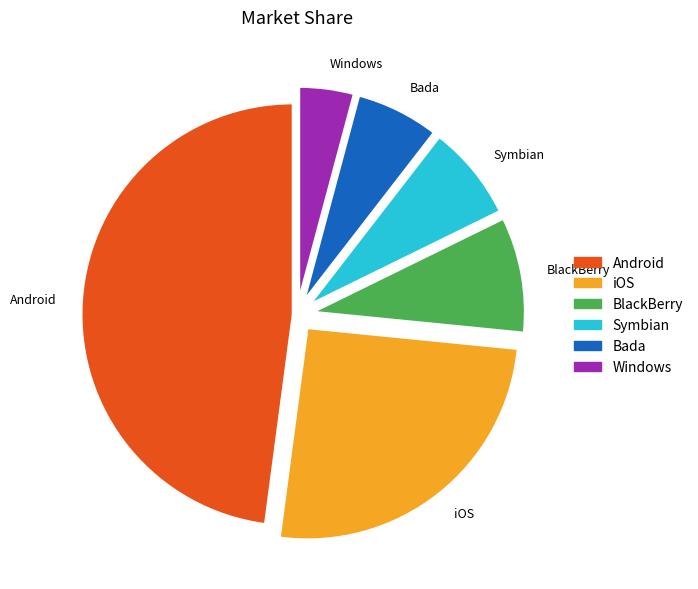

What is the largest slice in the pie chart?

Android